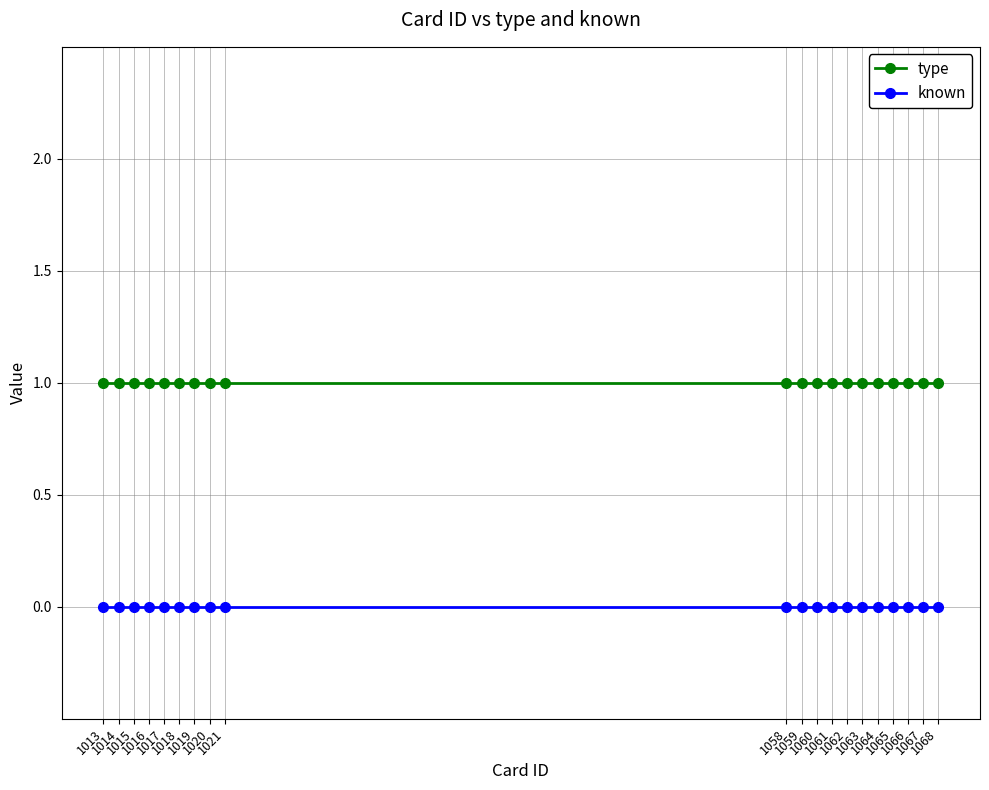

True or false: known and type cross at least once.

False